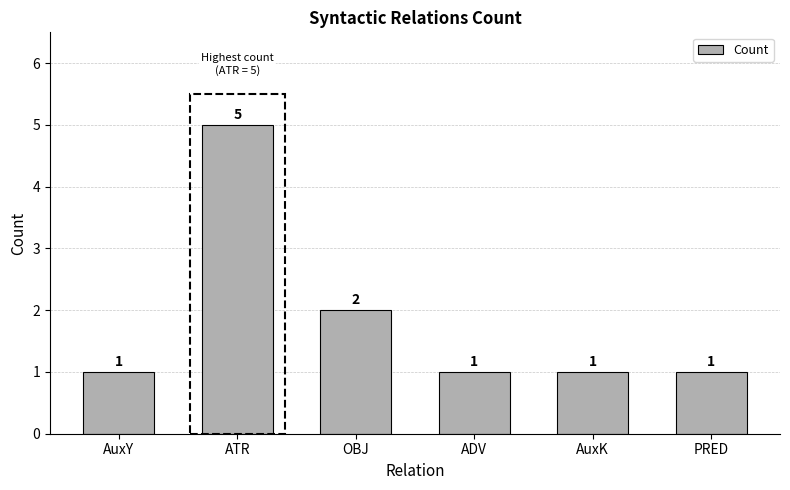

True or false: the data shows 2 at ADV.

False